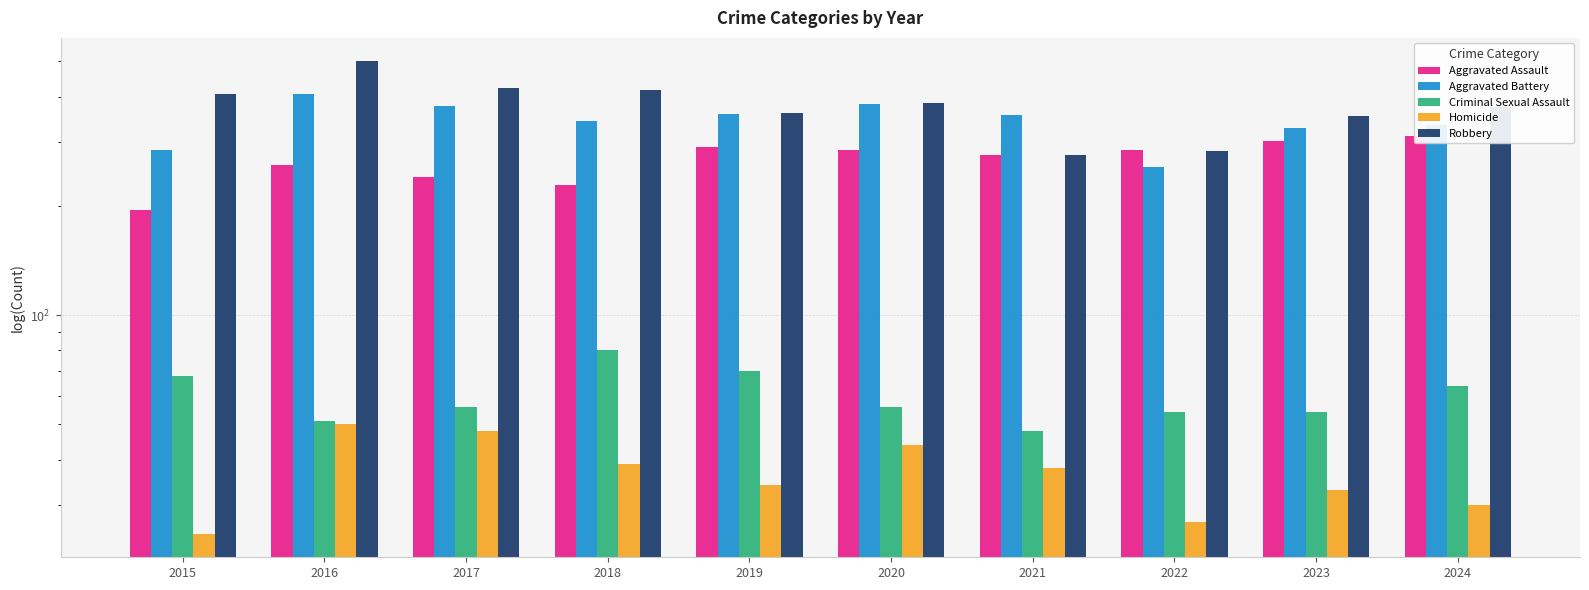

What is the lowest value of the Criminal Sexual Assault series?

48